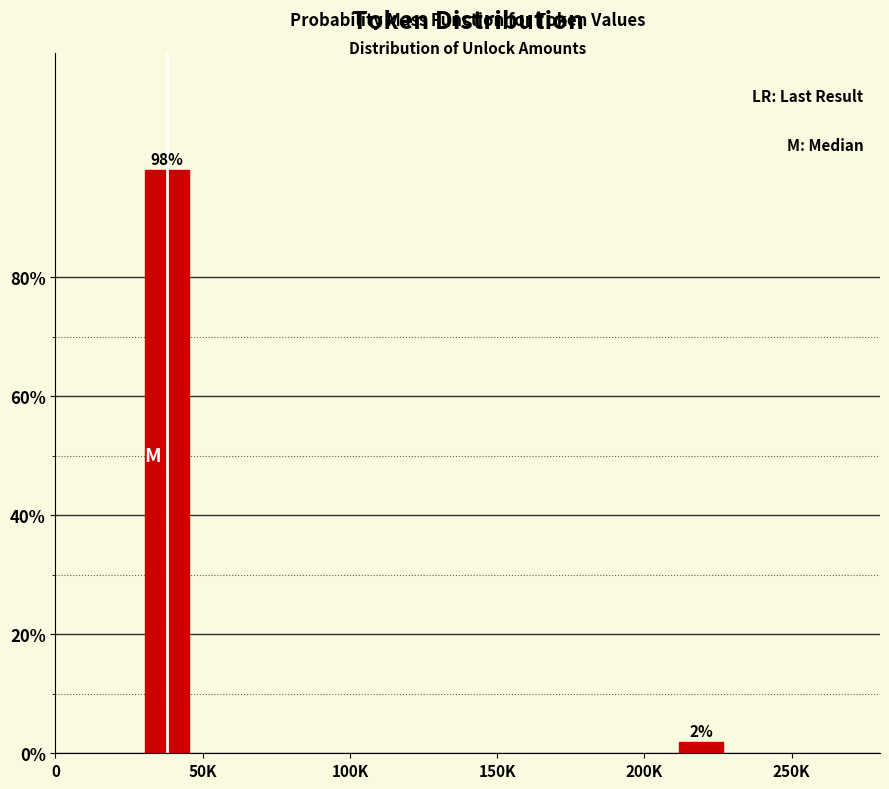

The value at 50K is 98.1. True or false?

True